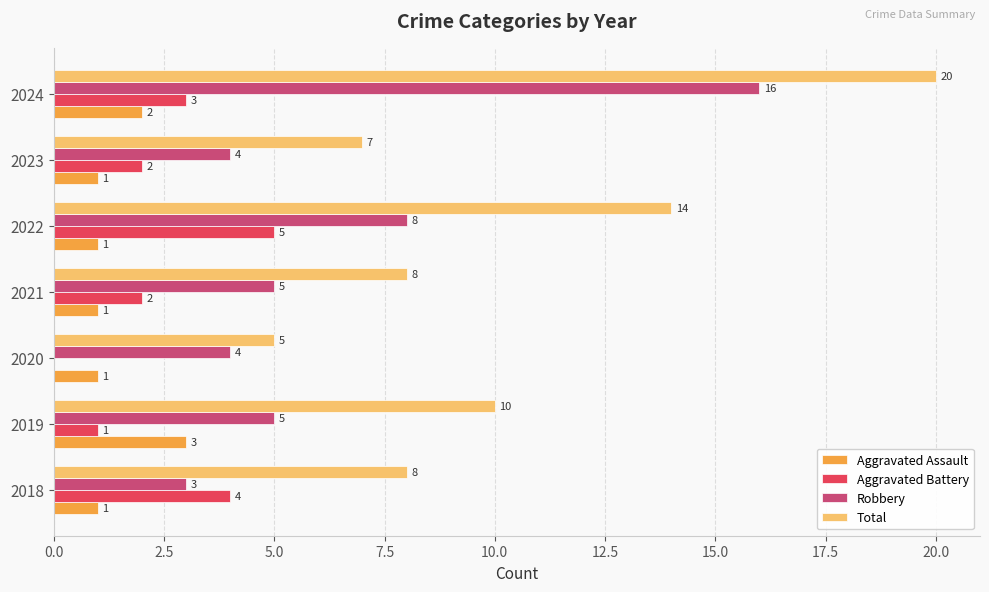

True or false: Aggravated Battery has a value of 4 at 2018.

True